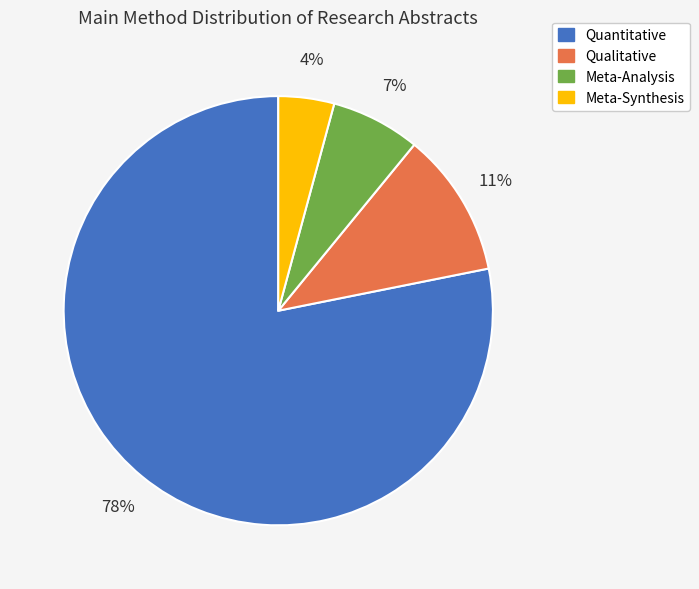

Does any single category account for the majority?

Yes